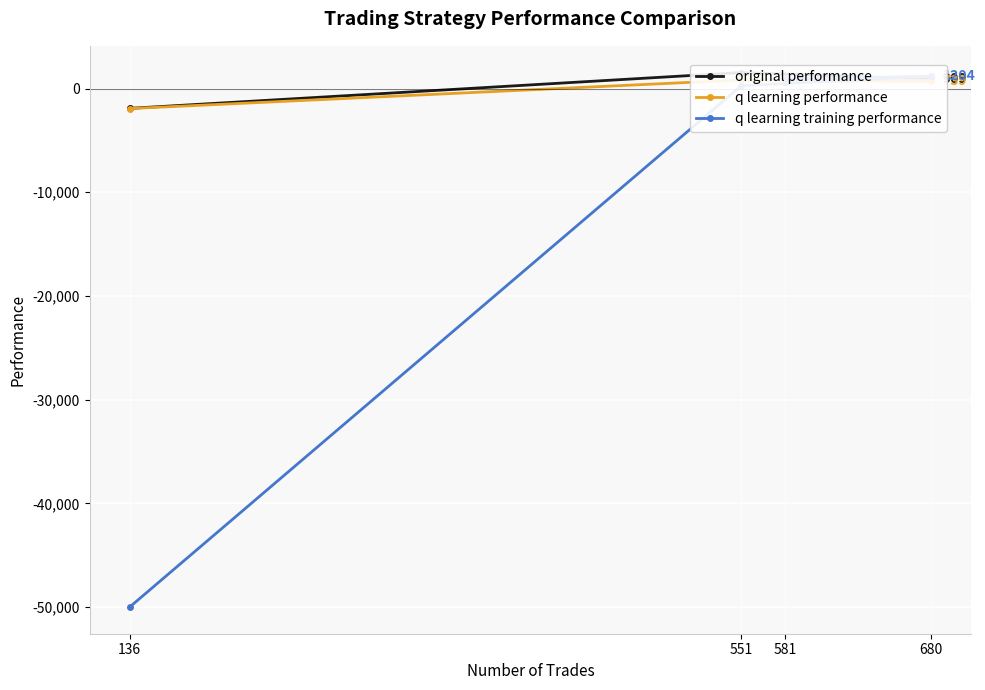

What are all the series names shown in the legend?

original performance, q learning performance, q learning training performance